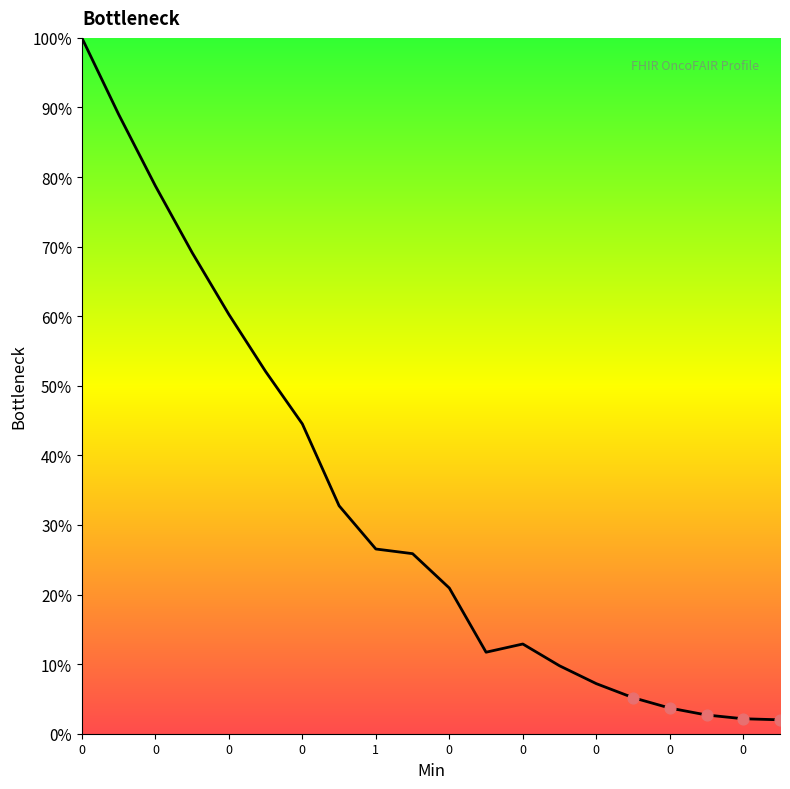

What is the smallest value displayed?

2.0